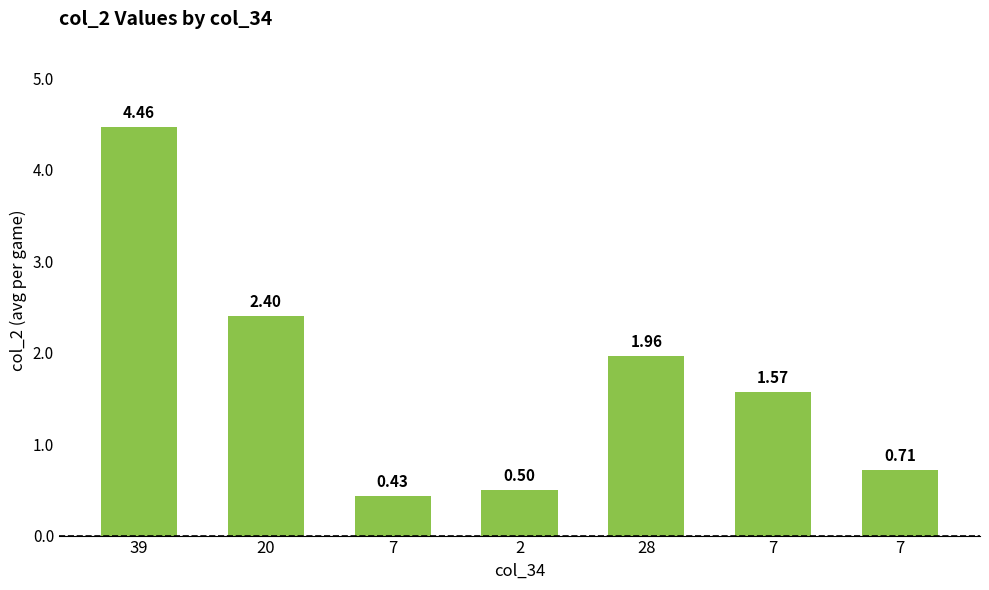

The value at 20 is 1.5. True or false?

False